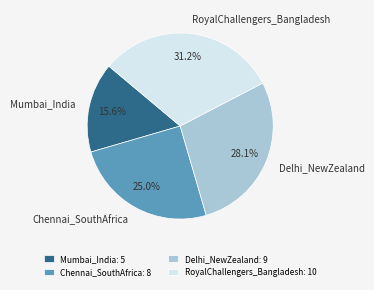

The Chennai_SouthAfrica slice represents 12% of the pie. True or false?

False